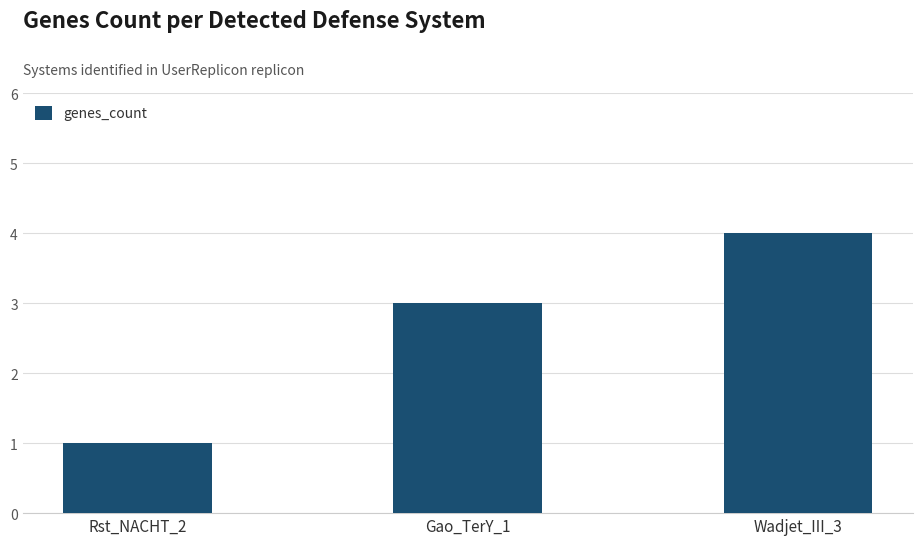

List the labels in order of value, largest first.

Wadjet_III_3, Gao_TerY_1, Rst_NACHT_2